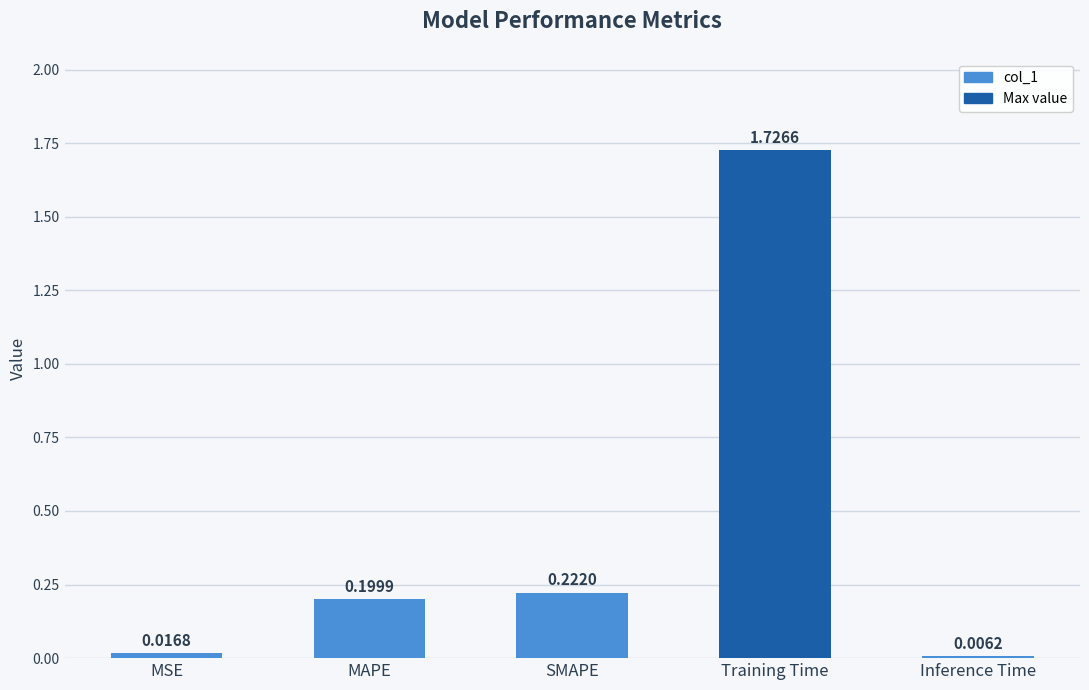

Rank the categories by value from lowest to highest.

Inference Time, MSE, MAPE, SMAPE, Training Time